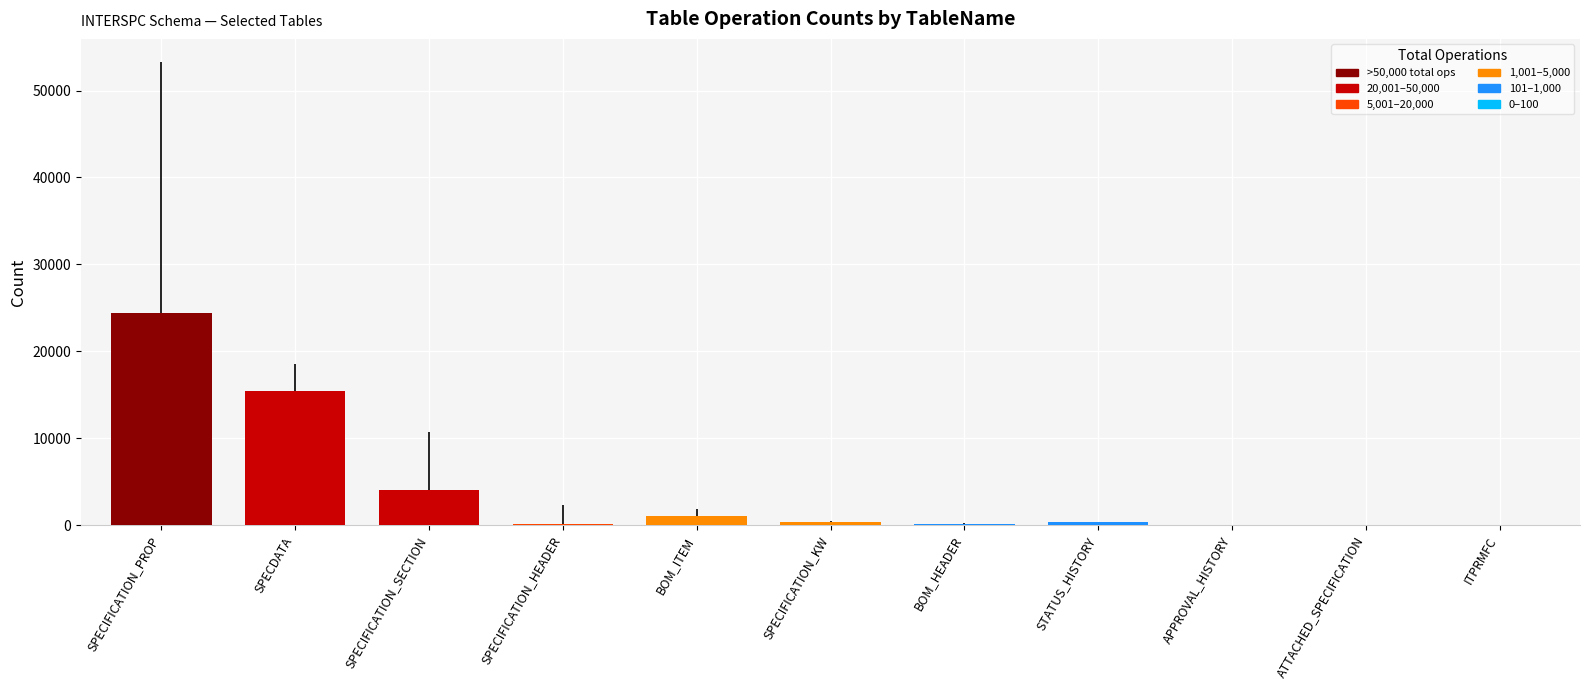

Where is the data nearest to the value 12205?

SPECDATA